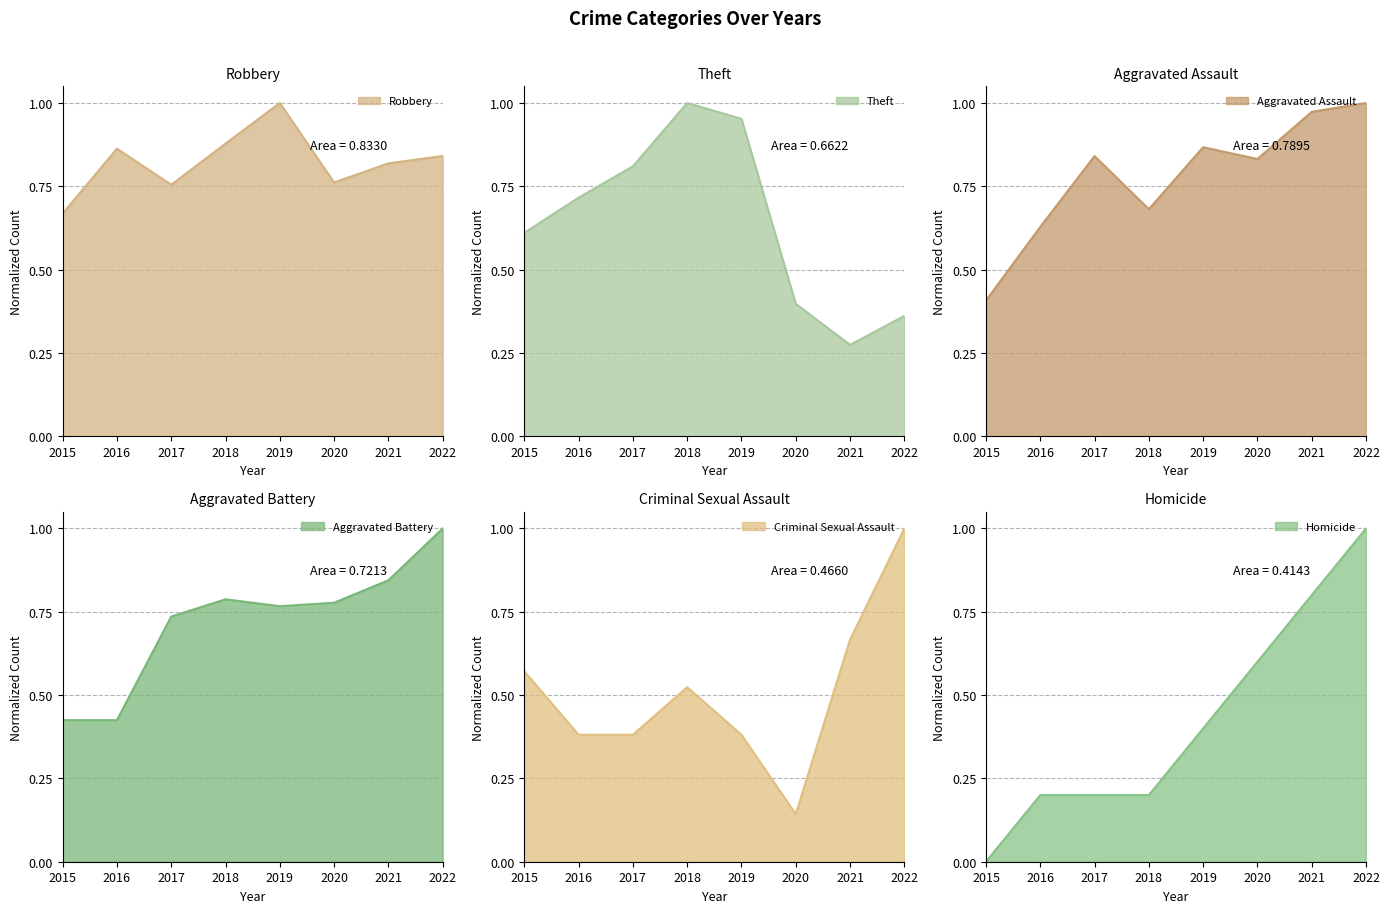

The value of Theft at 2021 is 0.3. True or false?

True